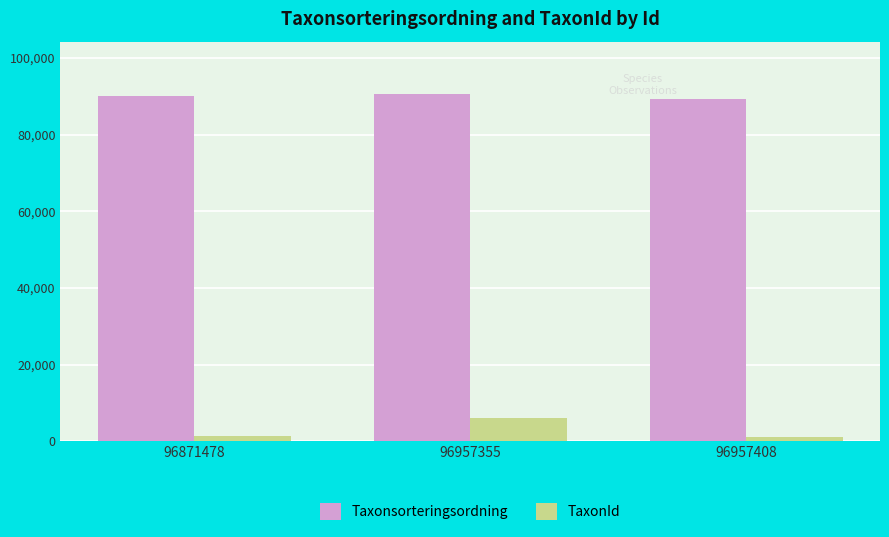

What is the spread (max minus min) of values at 96957355?

84710